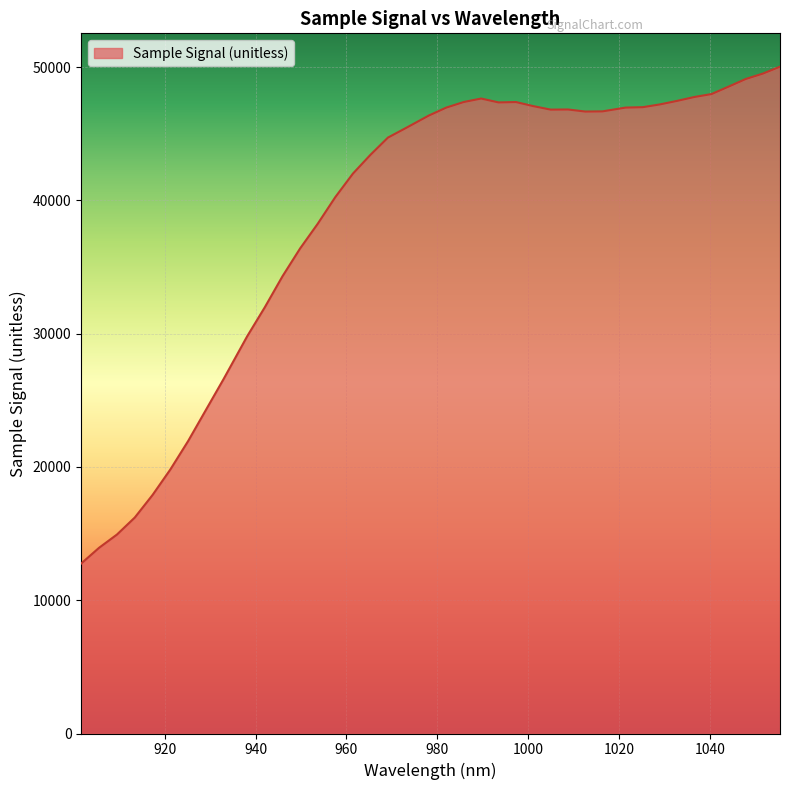

What is the difference between the maximum and minimum values?

37270